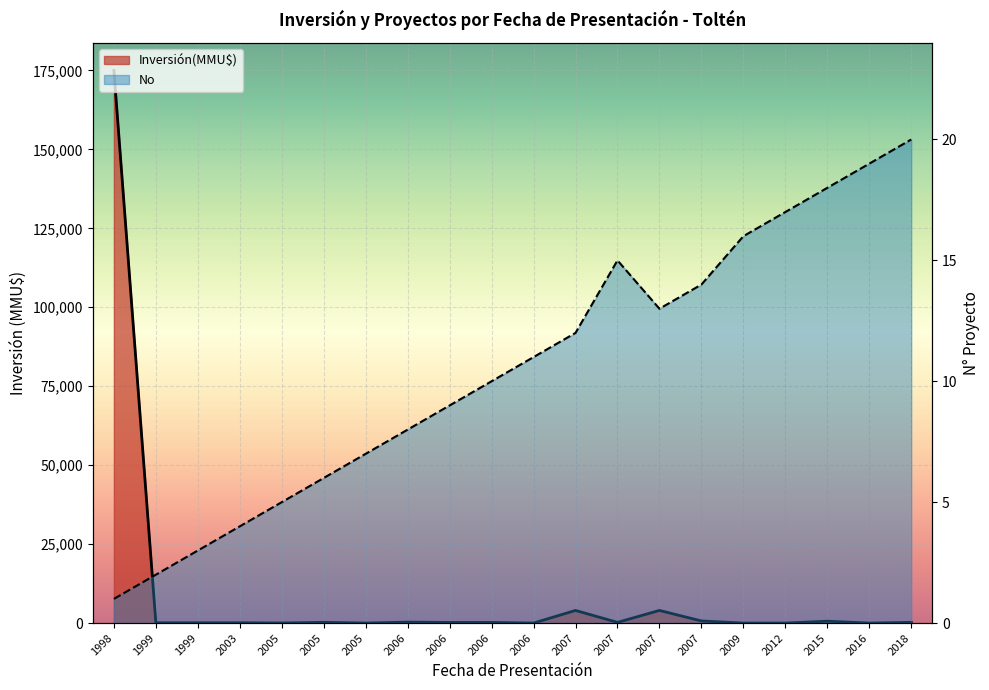

At which label is Inversión(MMU$) closest to 87500?

2007